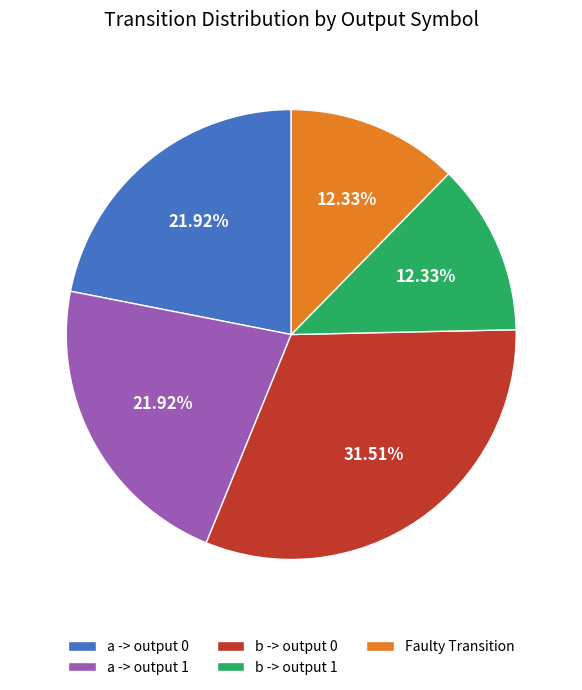

Does any single category account for the majority?

No